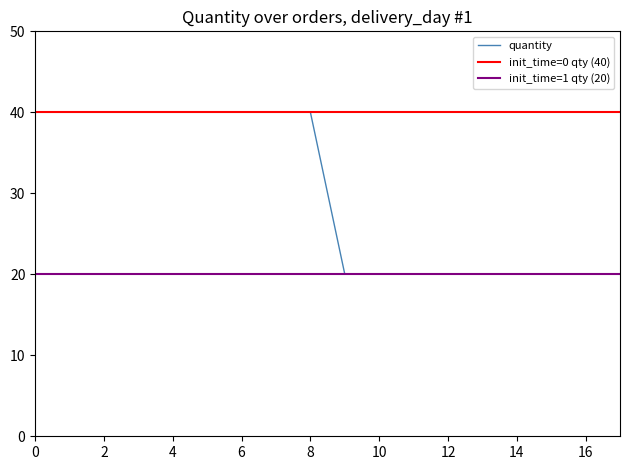

The value of quantity at 2 is 40. True or false?

True